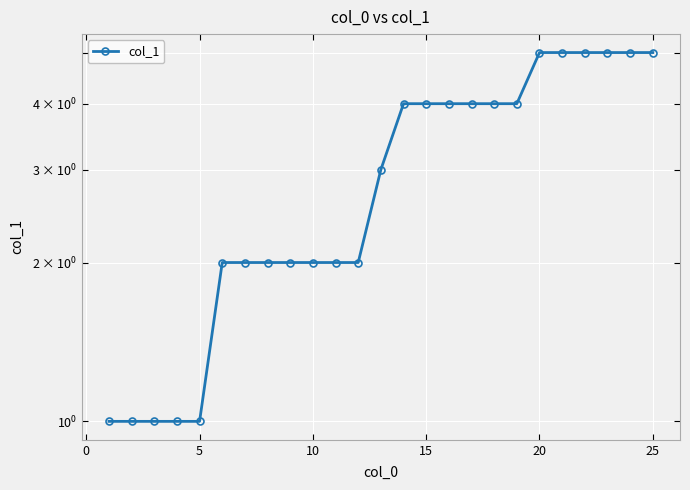

What is the minimum value shown in the chart?

1